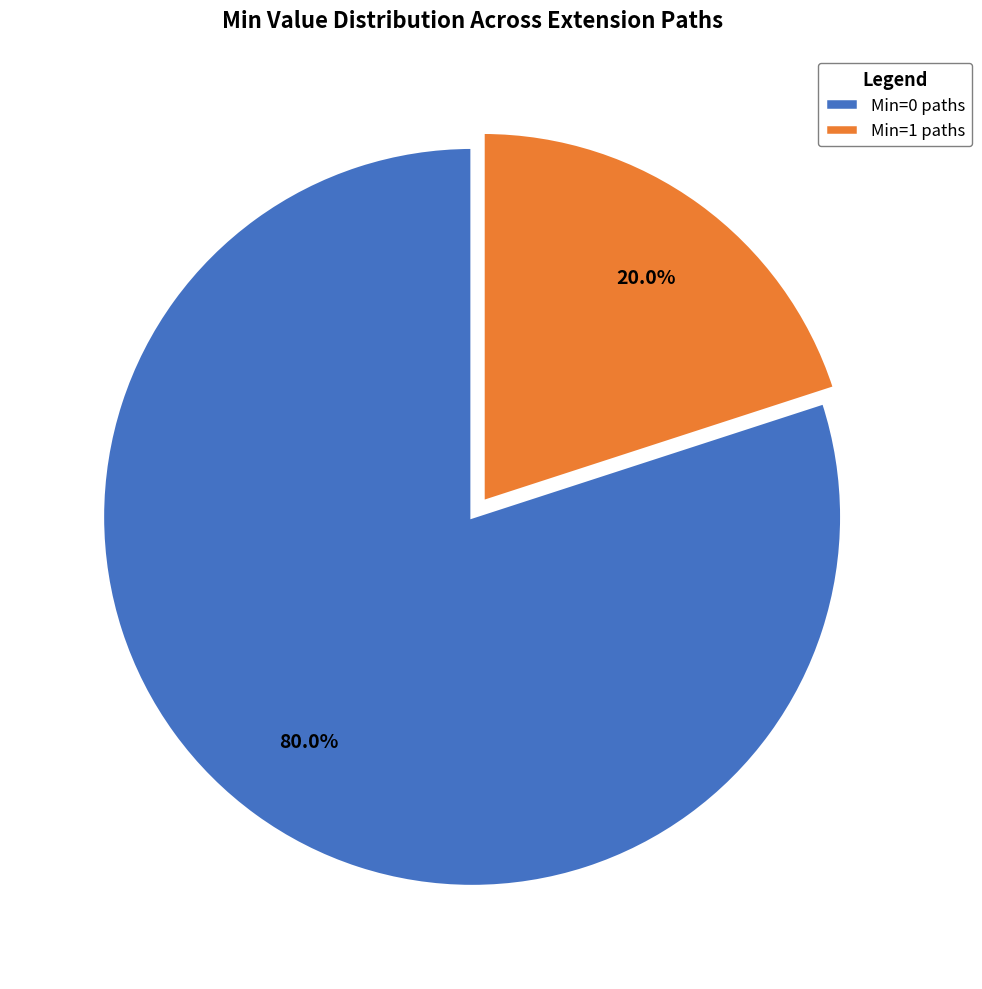

Which category has the biggest portion of the pie?

Min=0 paths